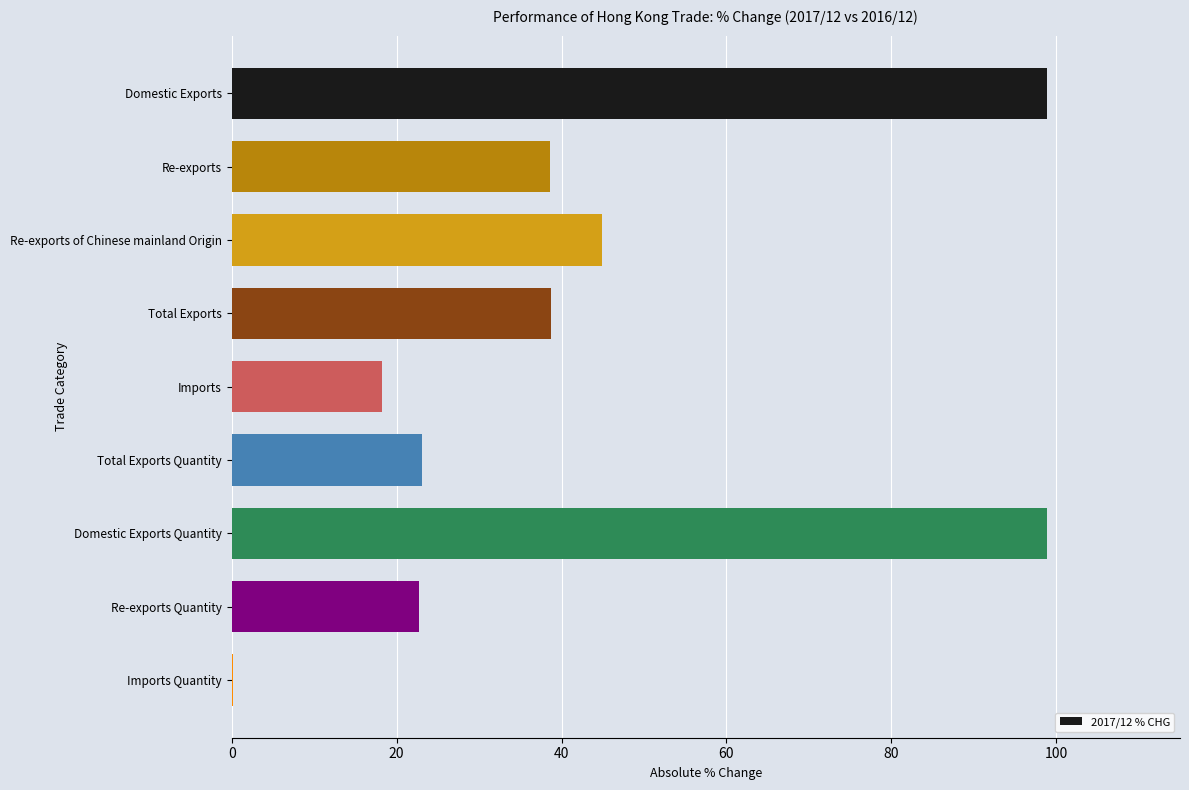

What is the sum of all values?

384.1